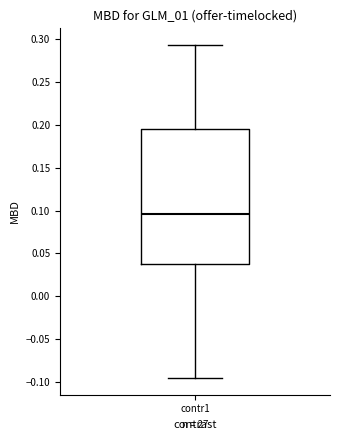

Where does the upper whisker of the box for contr1 end on the y-axis? The values are not printed on the chart, so give them approximately, as read against the axis.

0.295